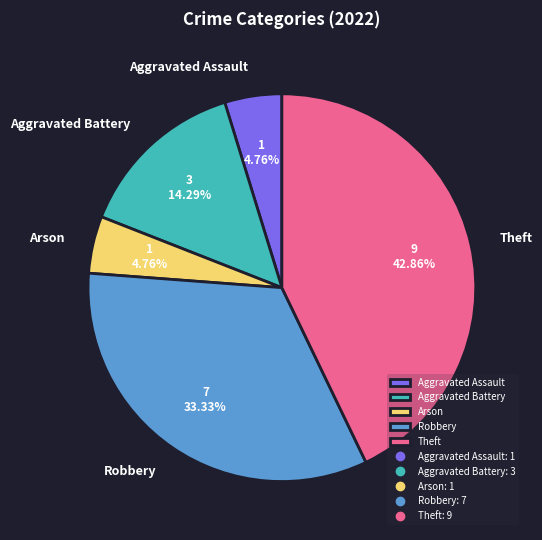

What is the total percentage of Aggravated Assault and Theft?

47.6%